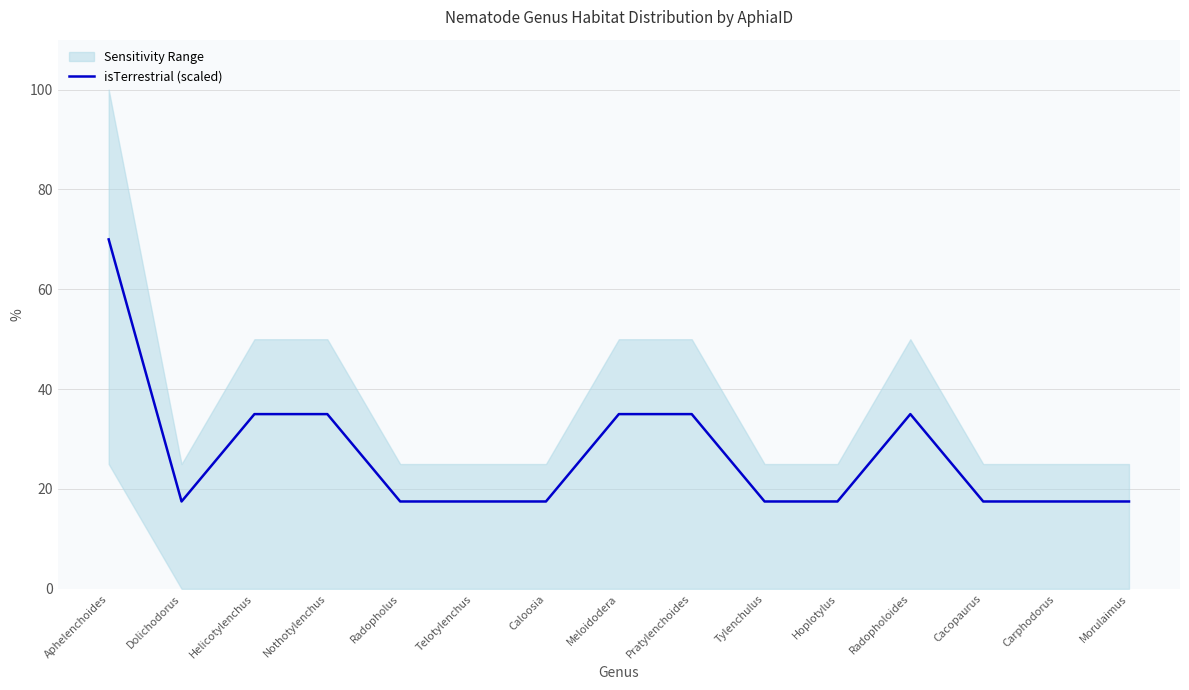

Where is the first local minimum?

Dolichodorus